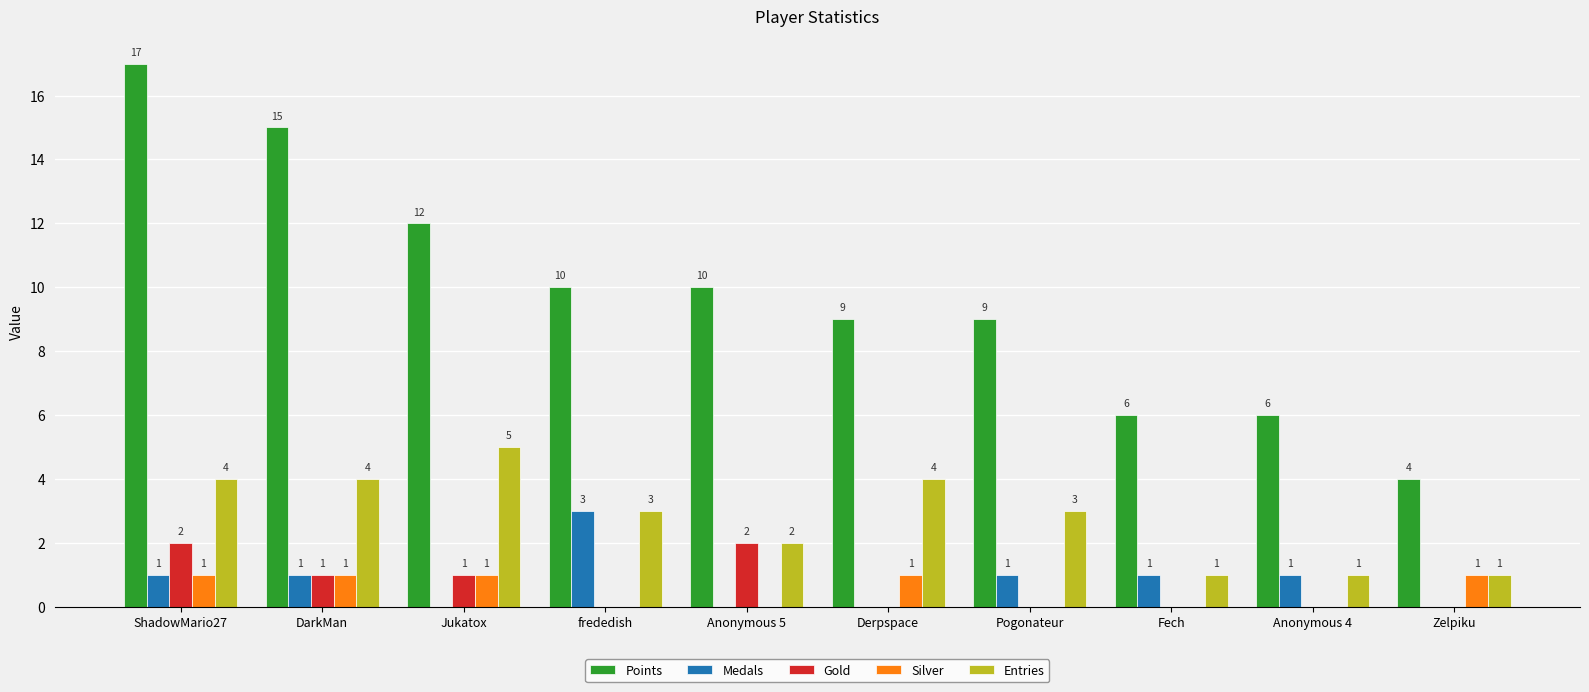

What value does the Medals series have at ShadowMario27?

1